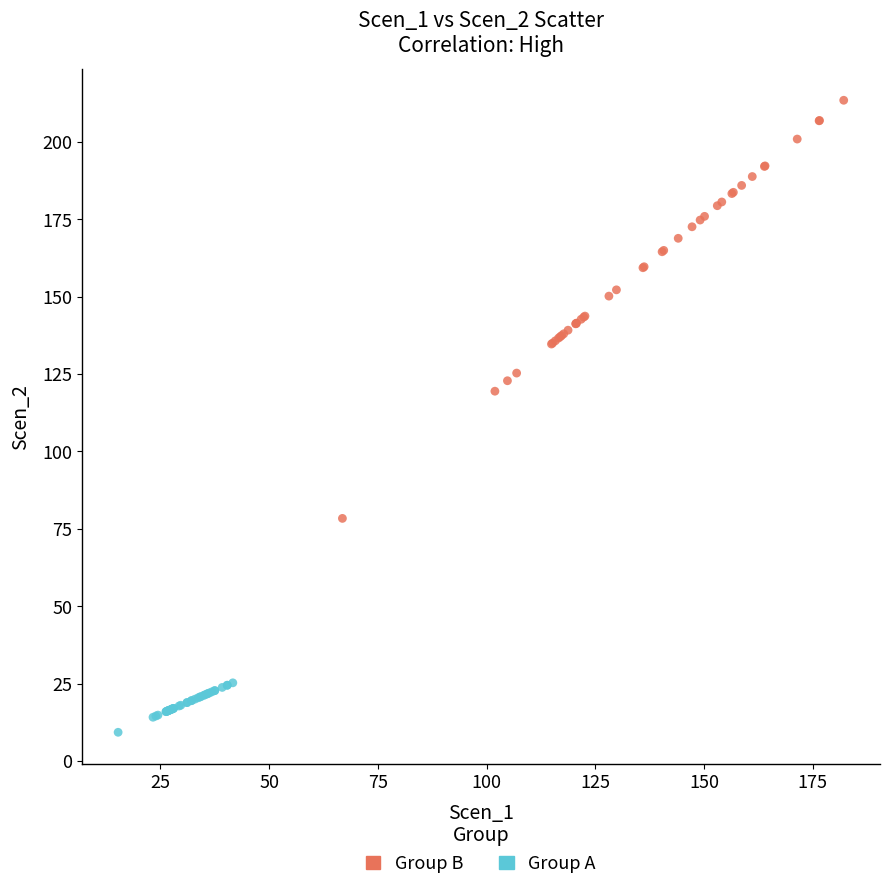

Which series contains the highest Y value?

Group B